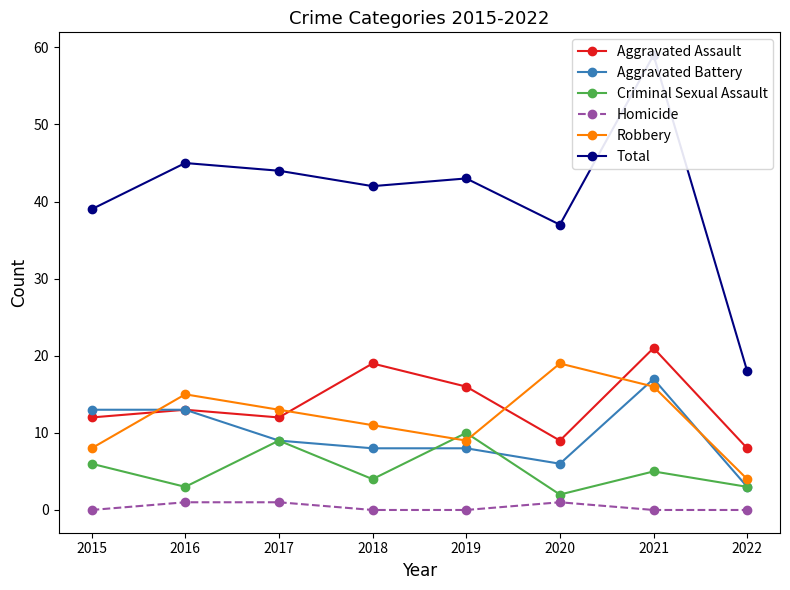

How many lines are shown in the chart?

6